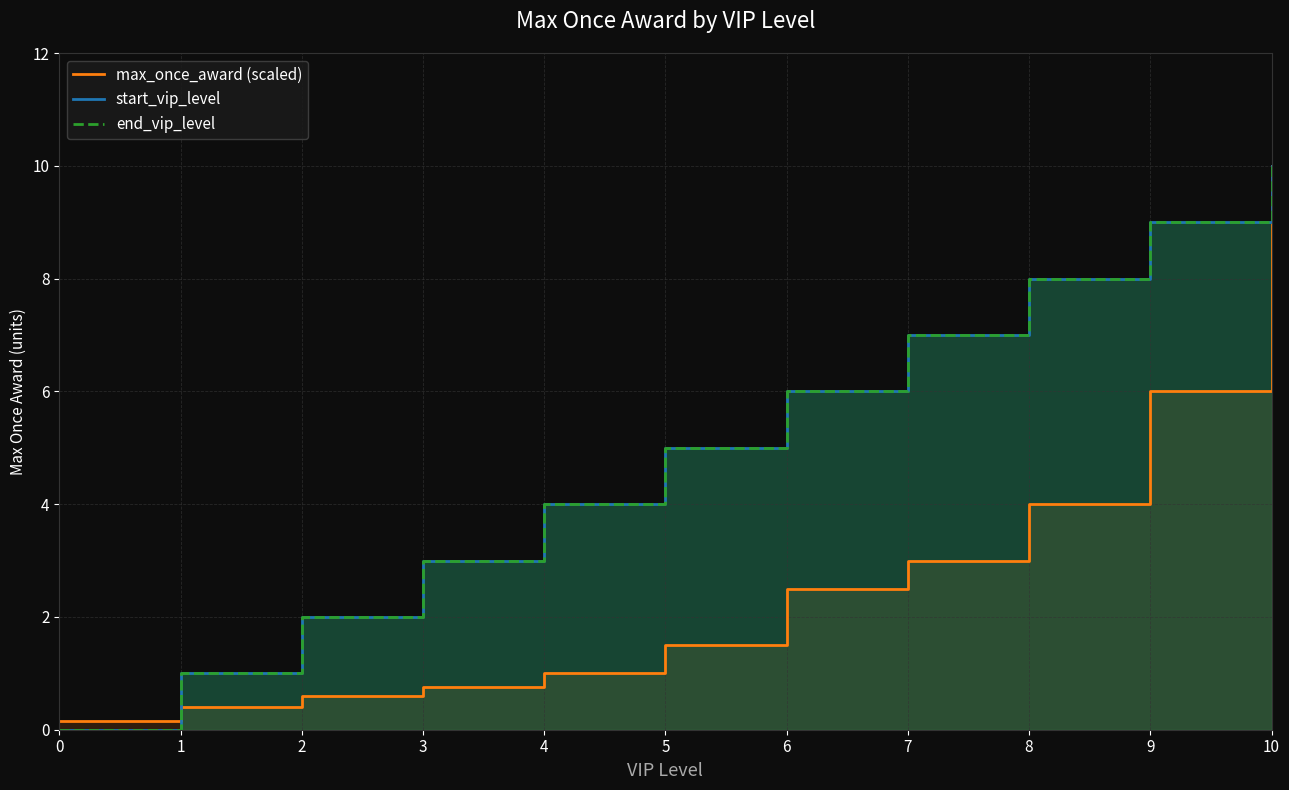

Reading right to left, transcribe all the data shown in this chart.

max_once_award (scaled): 10.0	6.0	4.0	3.0	2.5	1.5	1.0	0.8	0.6	0.4	0.1
start_vip_level: 10.0	9.0	8.0	7.0	6.0	5.0	4.0	3.0	2.0	1.0	0.0
end_vip_level: 10.0	9.0	8.0	7.0	6.0	5.0	4.0	3.0	2.0	1.0	0.0